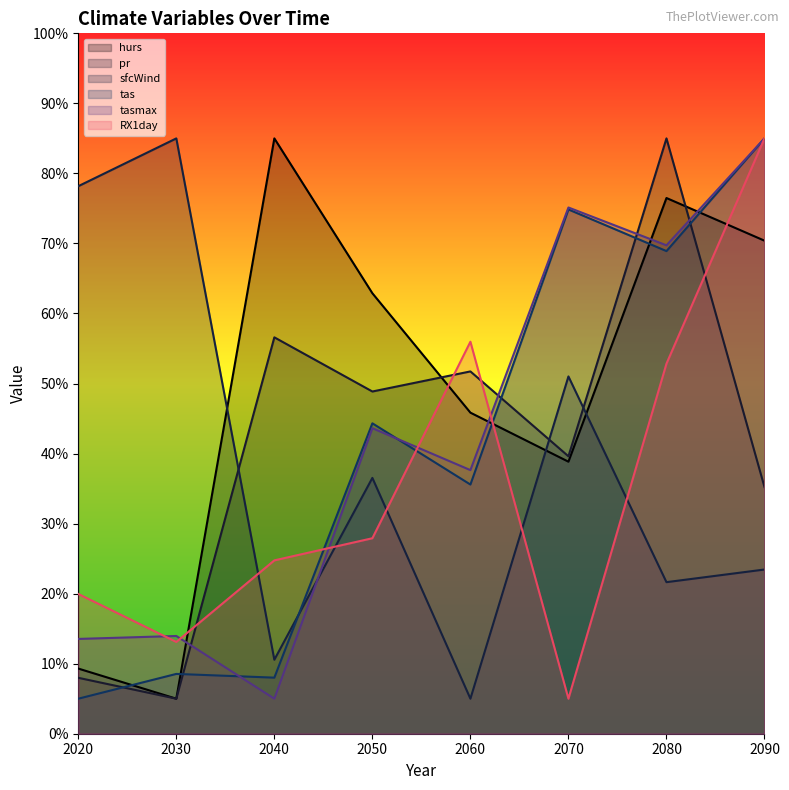

Reading left to right, what are all the values shown in this chart?

hurs: 9.3	5.0	85.0	62.9	45.8	38.8	76.5	70.4
pr: 8.0	5.0	56.6	48.9	51.7	39.6	85.0	35.2
sfcWind: 78.2	85.0	10.6	36.5	5.0	51.0	21.6	23.4
tas: 5.0	8.5	8.0	44.3	35.6	74.9	68.9	85.0
tasmax: 13.5	14.0	5.0	43.6	37.6	75.1	69.7	85.0
RX1day: 20.0	13.1	24.7	27.9	56.0	5.0	52.8	85.0